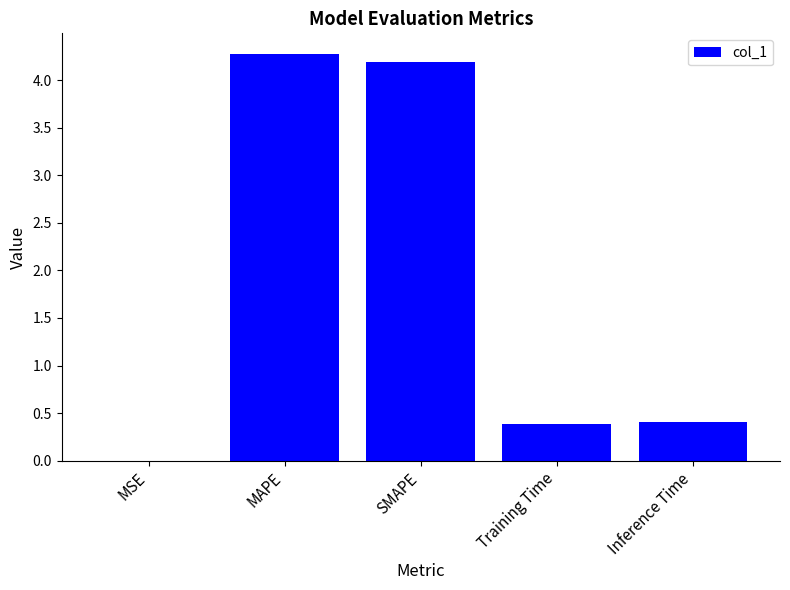

Between MSE and SMAPE, which is larger?

SMAPE